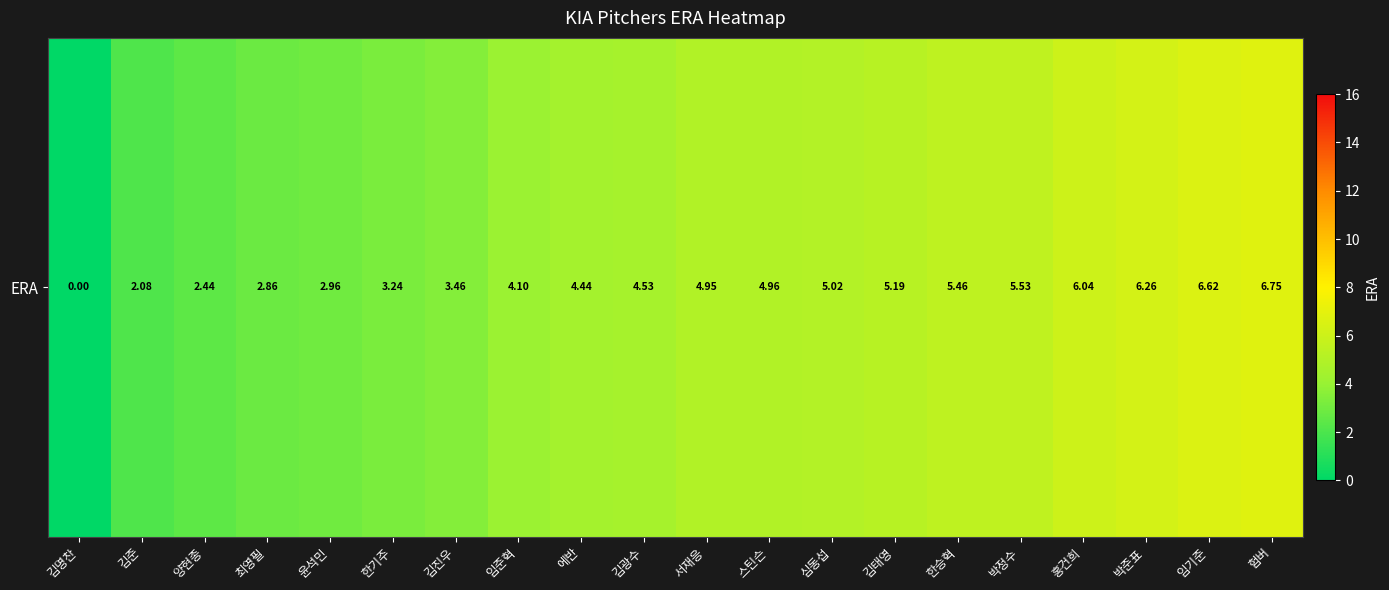

Approximately how many times larger is the value at 김광수 compared to 최영필?

1.6